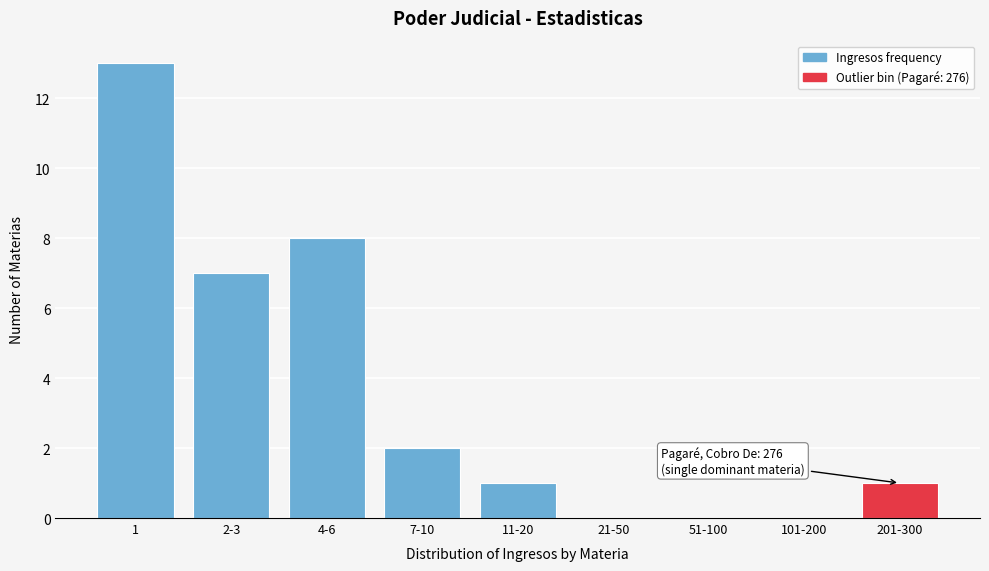

Reading right to left, extract all data points from this chart.

201-300=1	101-200=0	51-100=0	21-50=0	11-20=1	7-10=2	4-6=8	2-3=7	1=13